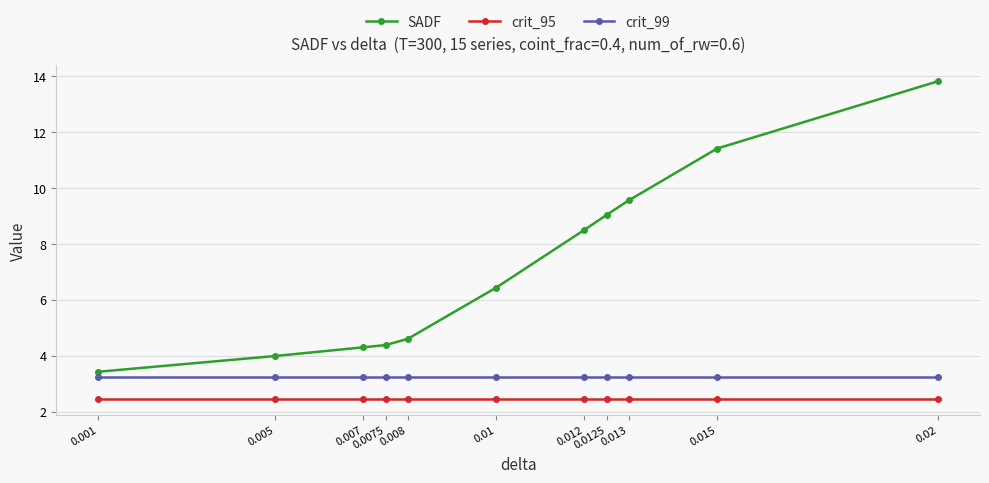

Reading left to right, transcribe all the data shown in this chart.

SADF: 0.001=3.4	0.005=4.0	0.007=4.3	0.0075=4.4	0.008=4.6	0.01=6.4	0.012=8.5	0.0125=9.0	0.013=9.6	0.015=11.4	0.02=13.8
crit_95: 0.001=2.4	0.005=2.4	0.007=2.4	0.0075=2.4	0.008=2.4	0.01=2.4	0.012=2.4	0.0125=2.4	0.013=2.4	0.015=2.4	0.02=2.4
crit_99: 0.001=3.2	0.005=3.2	0.007=3.2	0.0075=3.2	0.008=3.2	0.01=3.2	0.012=3.2	0.0125=3.2	0.013=3.2	0.015=3.2	0.02=3.2